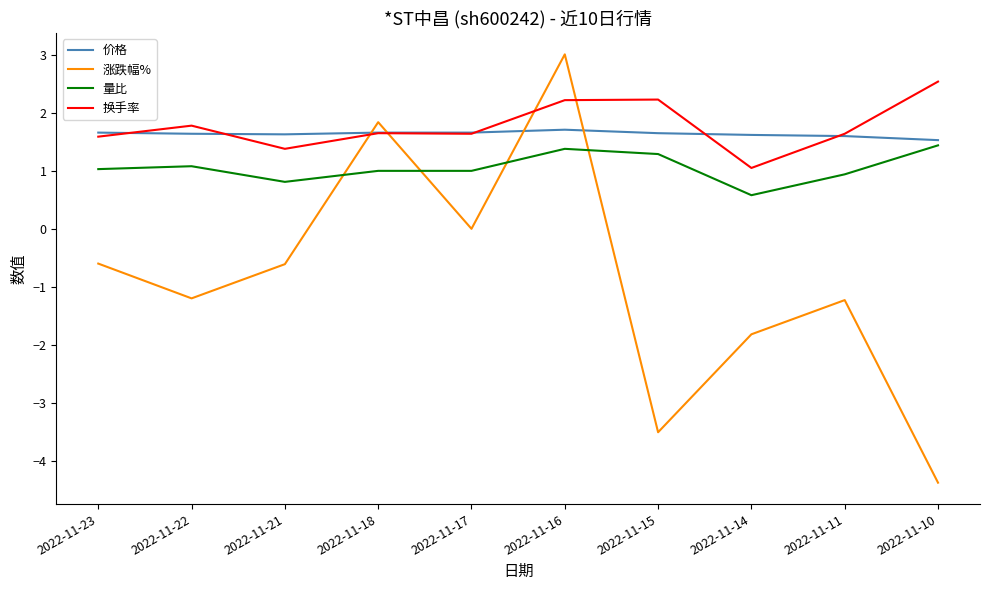

What is the difference between the maximum and minimum values in the 涨跌幅% series?

7.4